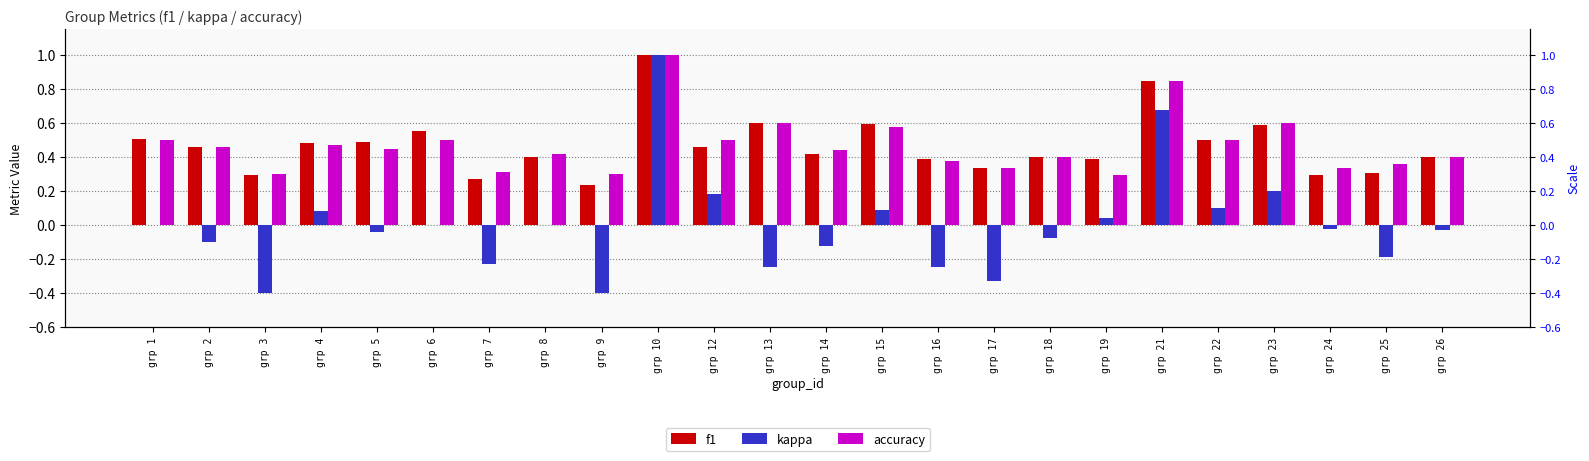

What is the approximate value of f1 at grp 19?

0.4